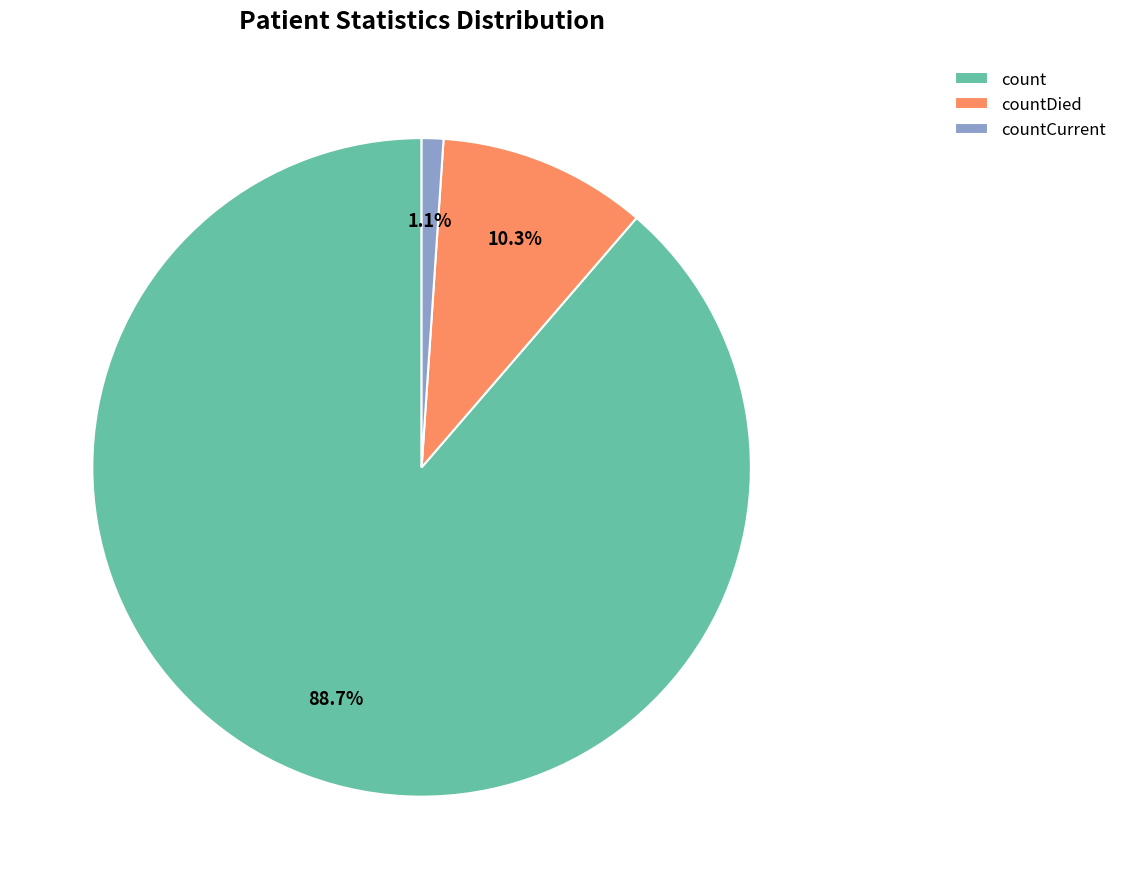

What percentage is the count slice, to the nearest percent?

89%